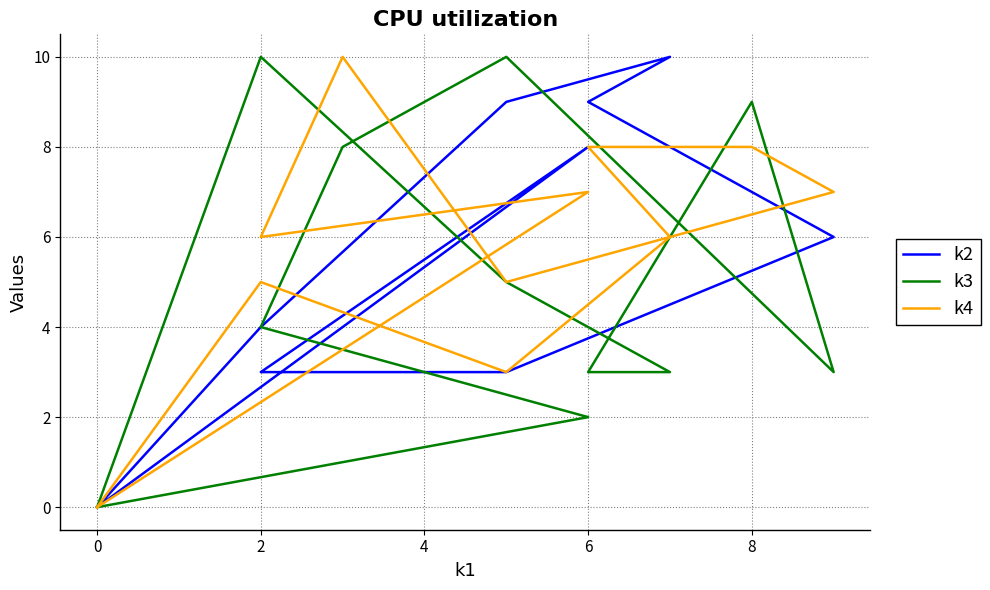

At which category is the sum across all series the highest?

8